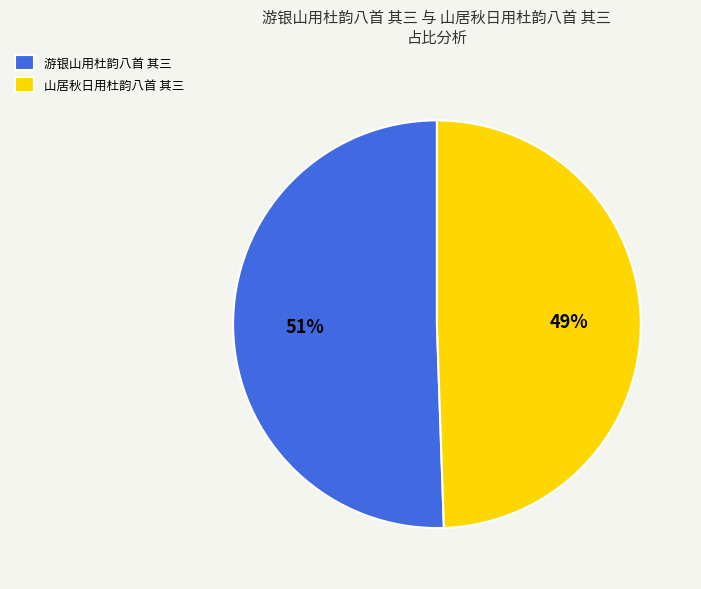

What is the ratio of the value at 山居秋日用杜韵八首 其三 to the value at 游银山用杜韵八首 其三?

1.0